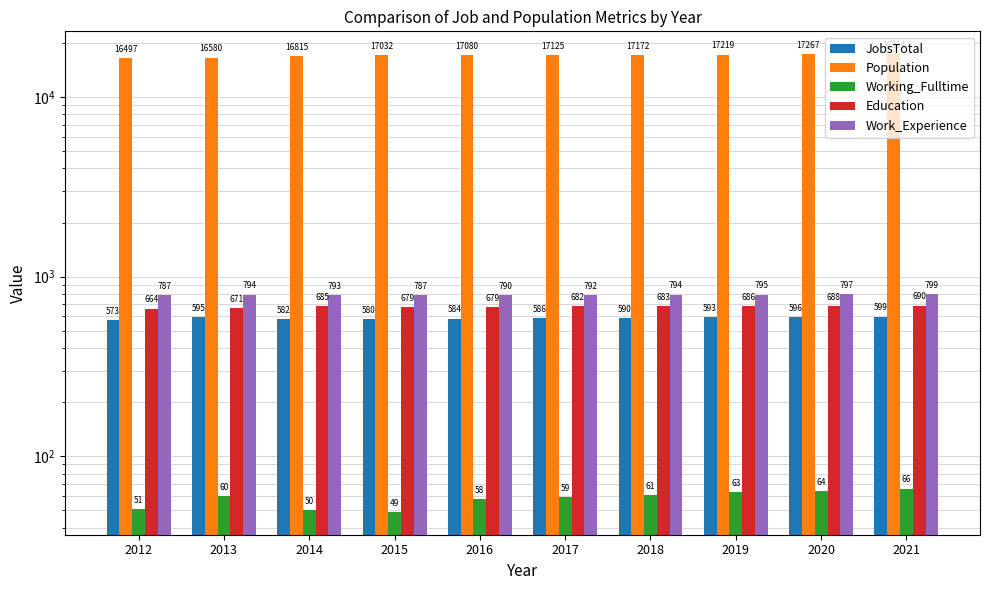

What is the sum of all Population values?

170101